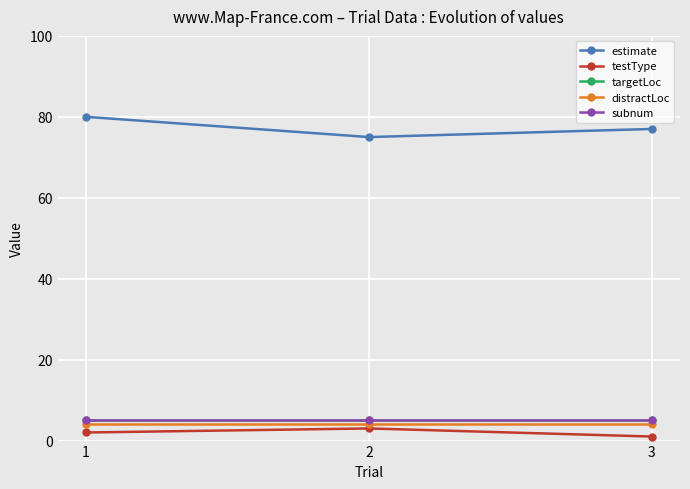

Which series has the largest range (max minus min)?

estimate